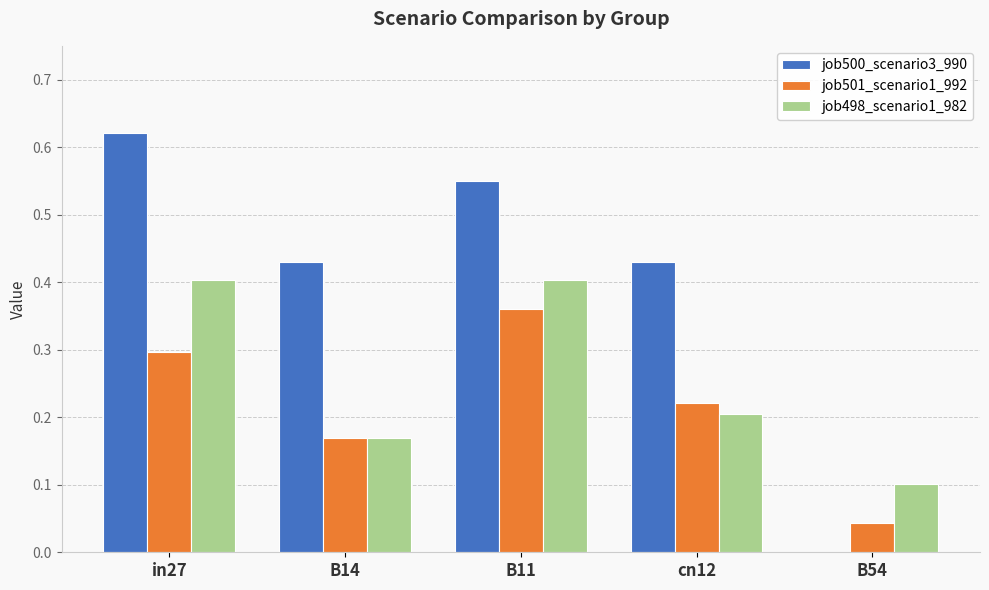

What is the sum of all job501_scenario1_992 values?

1.1